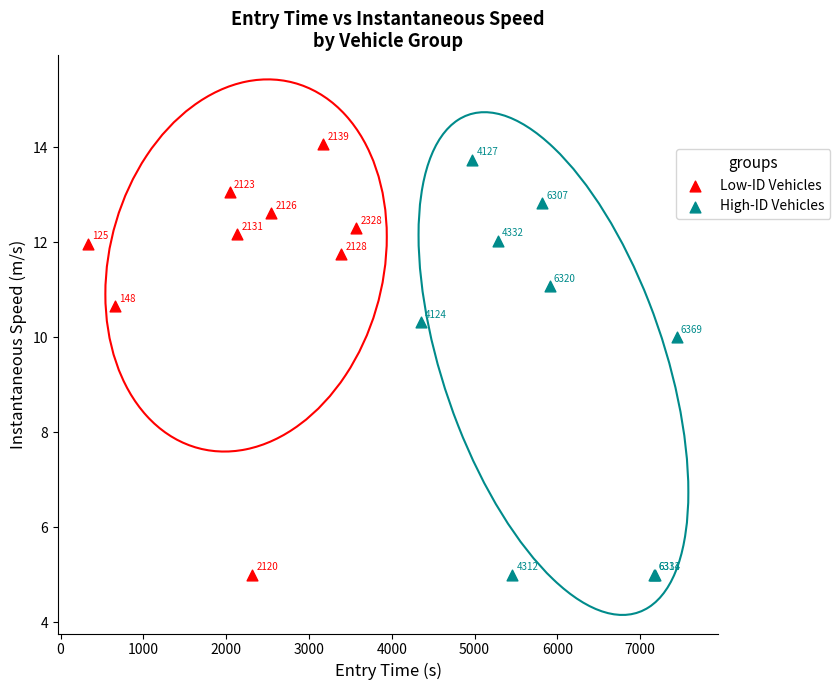

Which series contains the highest Y value?

Low-ID Vehicles